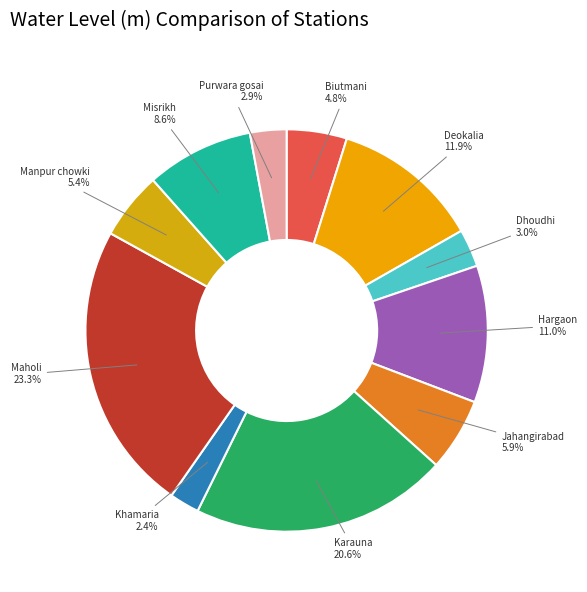

What percentage is the Biutmani slice, to the nearest percent?

5%